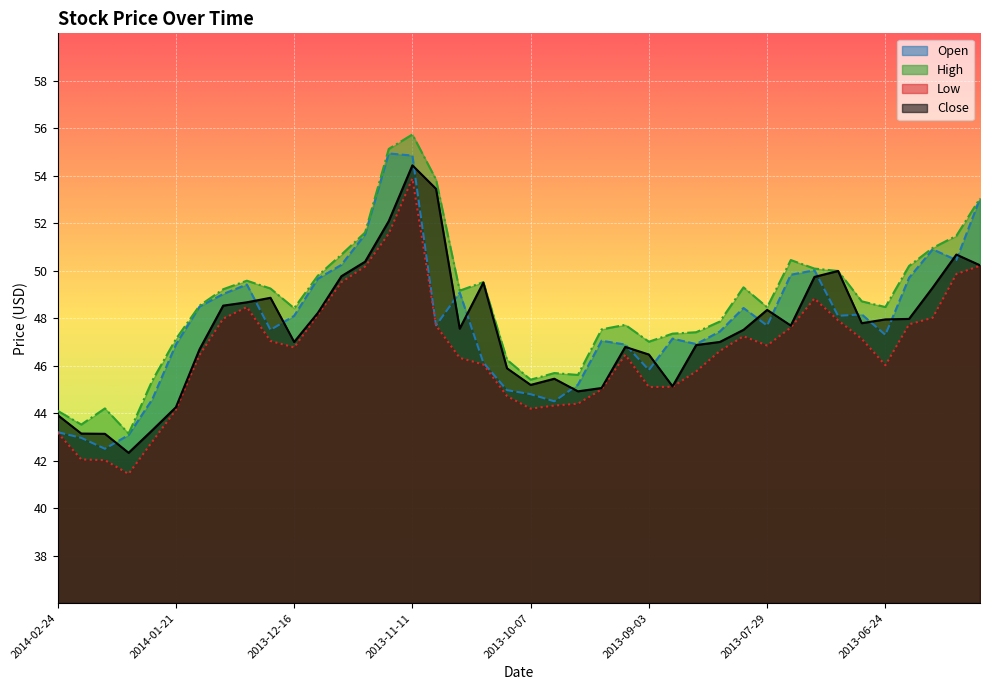

What is the label of the 10th point from the left?

2013-12-23